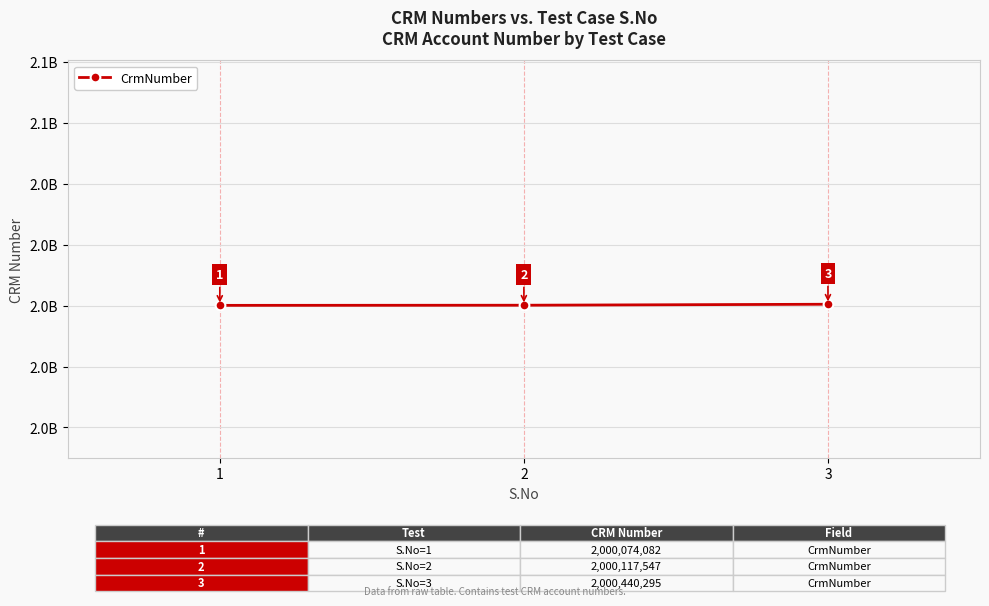

Rank the categories by value from highest to lowest.

3, 2, 1